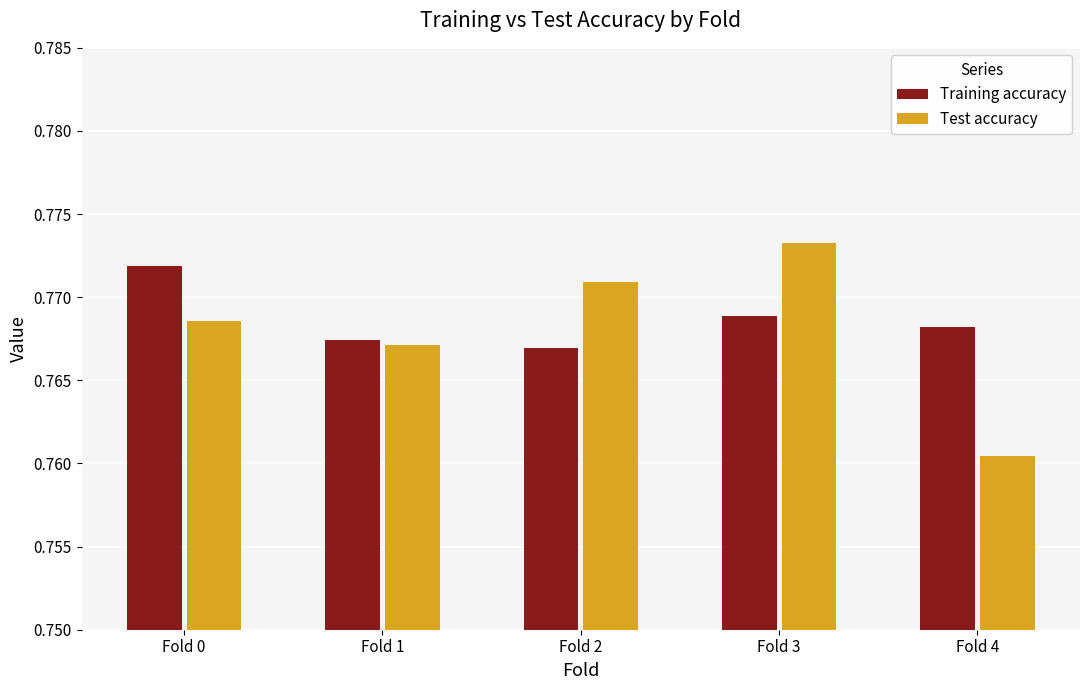

Where is Test accuracy nearest to the value 0?

Fold 4